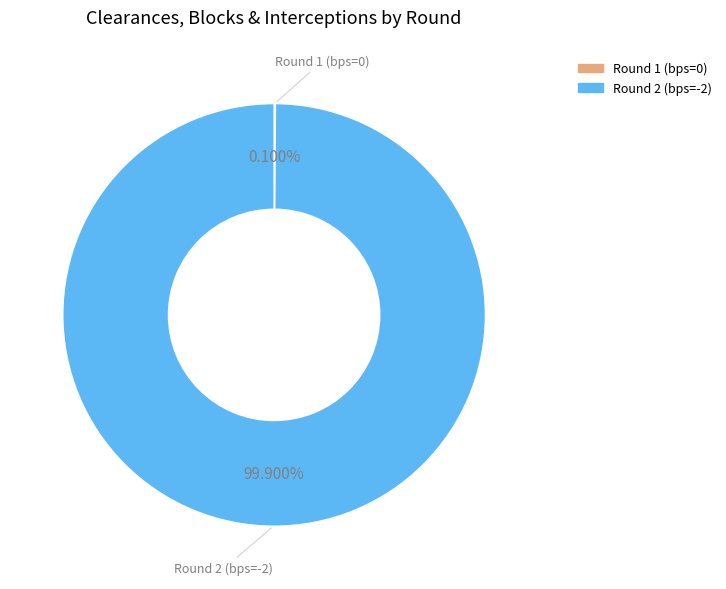

The Round 2 (bps=-2) slice represents 100% of the pie. True or false?

True